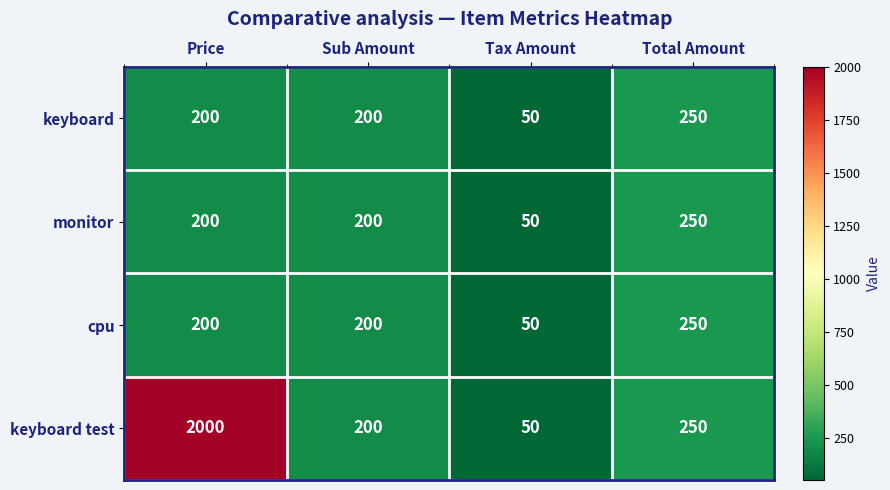

Is it true that cpu equals 250 at Total Amount?

True